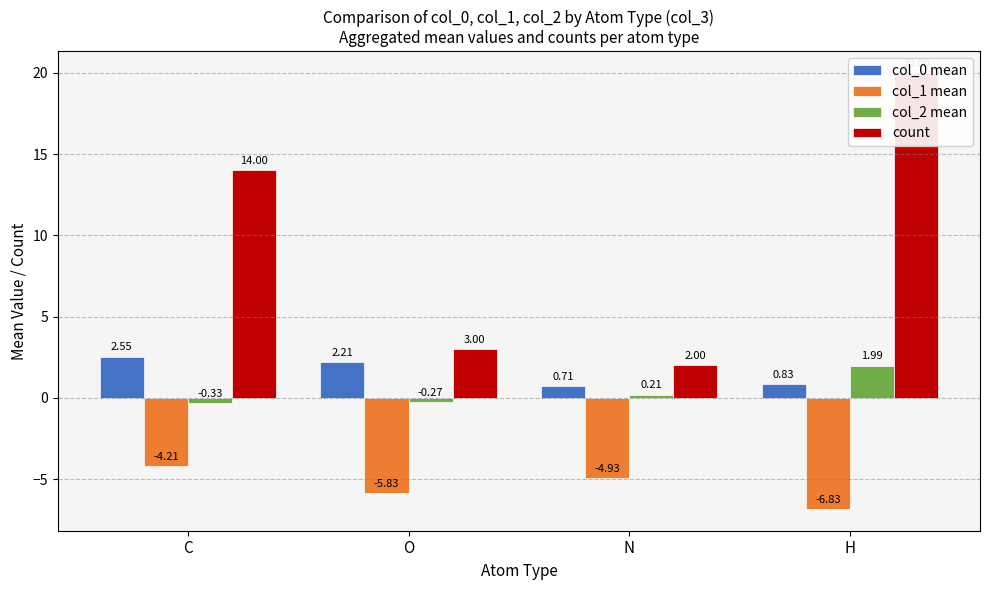

Is the value of col_0 mean at O greater than the value of col_2 mean at N?

Yes